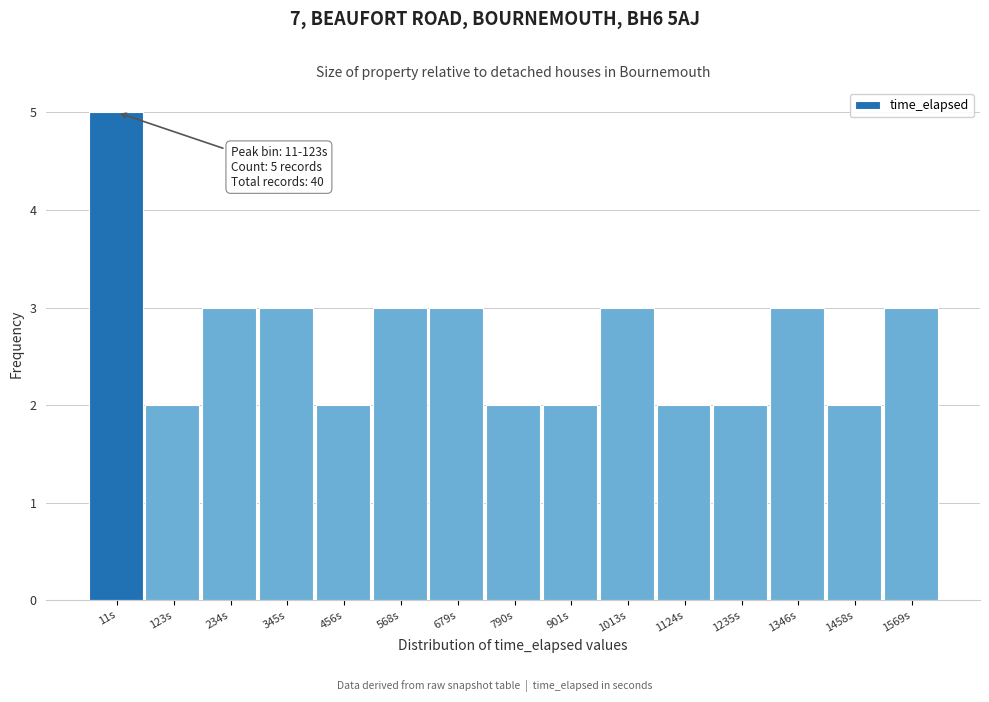

Reading right to left, list all the values displayed in this chart.

1569s=3	1458s=2	1346s=3	1235s=2	1124s=2	1013s=3	901s=2	790s=2	679s=3	568s=3	456s=2	345s=3	234s=3	123s=2	11s=5